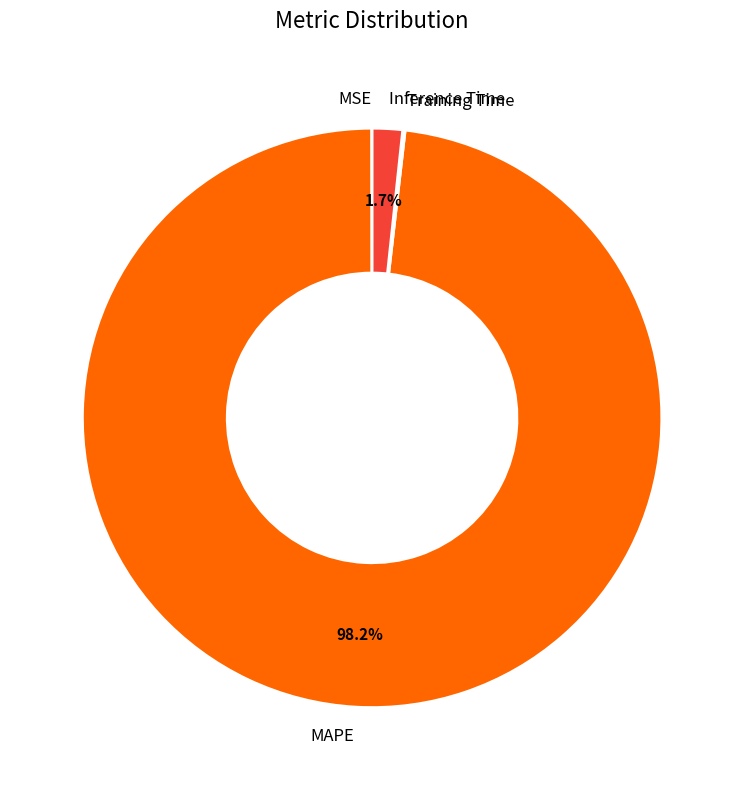

What percentage is the Inference Time slice, to the nearest percent?

2%